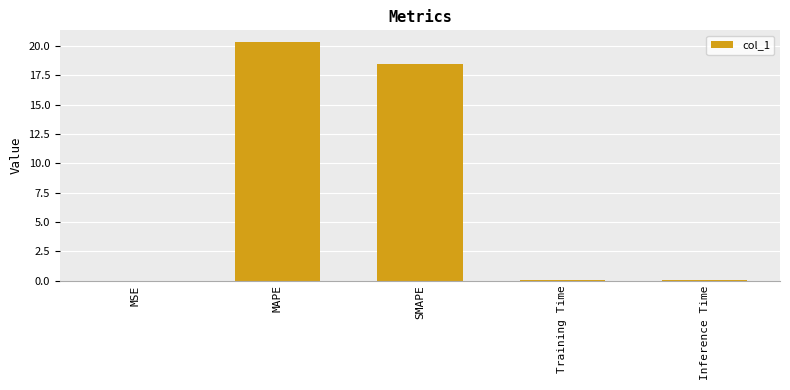

How many series are shown in this chart?

1